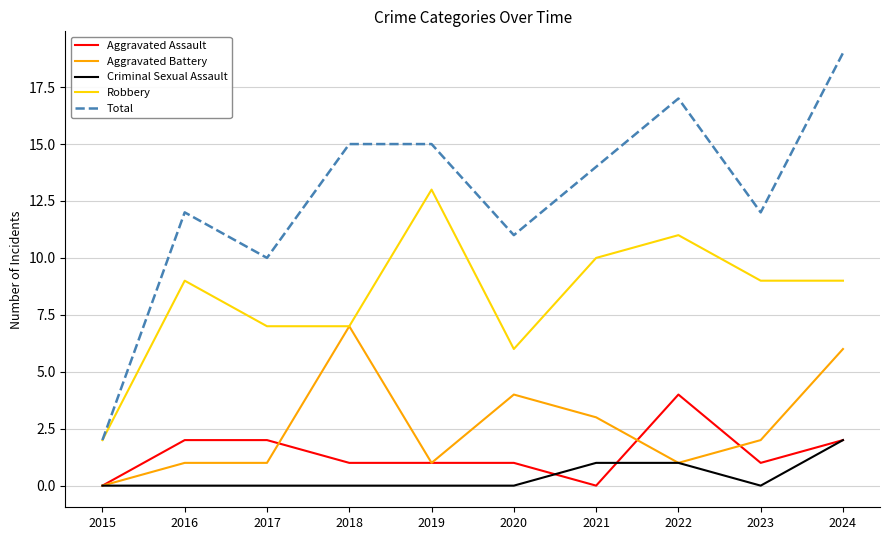

The Aggravated Battery series shows 0 at 2015. True or false?

True